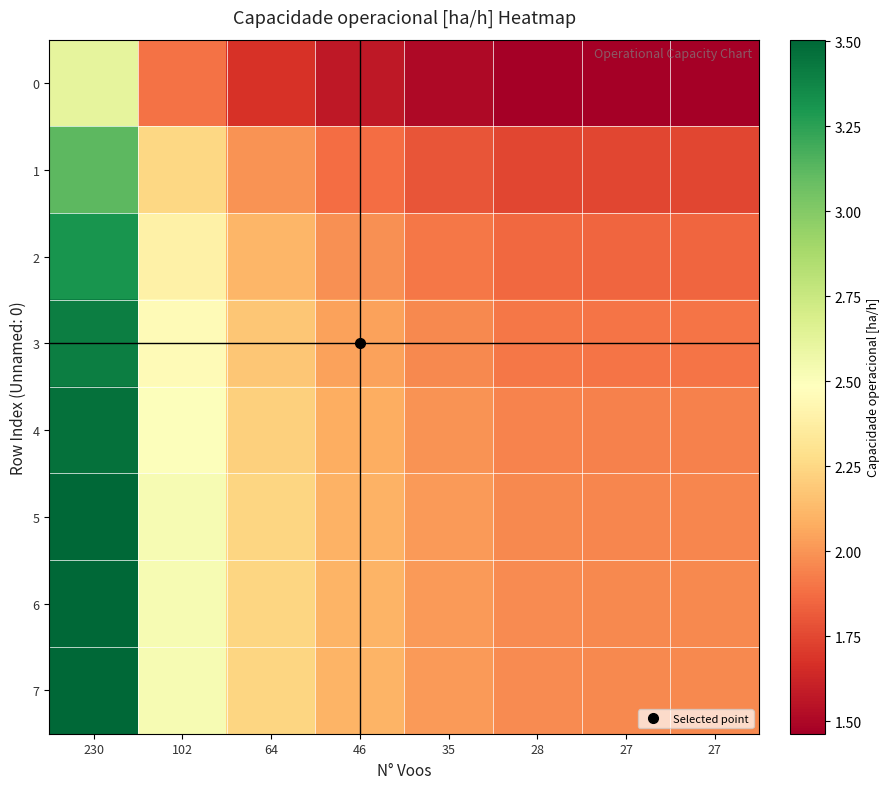

Reading left to right, extract all data points from this chart.

0: 230=2.6	102=1.9	64=1.7	46=1.6	35=1.5	28=1.5	27=1.5	27=1.5
1: 230=3.1	102=2.3	64=2.0	46=1.9	35=1.8	28=1.7	27=1.7	27=1.7
2: 230=3.3	102=2.4	64=2.1	46=2.0	35=1.9	28=1.9	27=1.8	27=1.8
3: 230=3.4	102=2.5	64=2.2	46=2.0	35=2.0	28=1.9	27=1.9	27=1.9
4: 230=3.5	102=2.5	64=2.2	46=2.1	35=2.0	28=1.9	27=1.9	27=1.9
5: 230=3.5	102=2.5	64=2.2	46=2.1	35=2.0	28=2.0	27=2.0	27=2.0
6: 230=3.5	102=2.5	64=2.2	46=2.1	35=2.0	28=2.0	27=2.0	27=2.0
7: 230=3.5	102=2.5	64=2.2	46=2.1	35=2.0	28=2.0	27=2.0	27=2.0